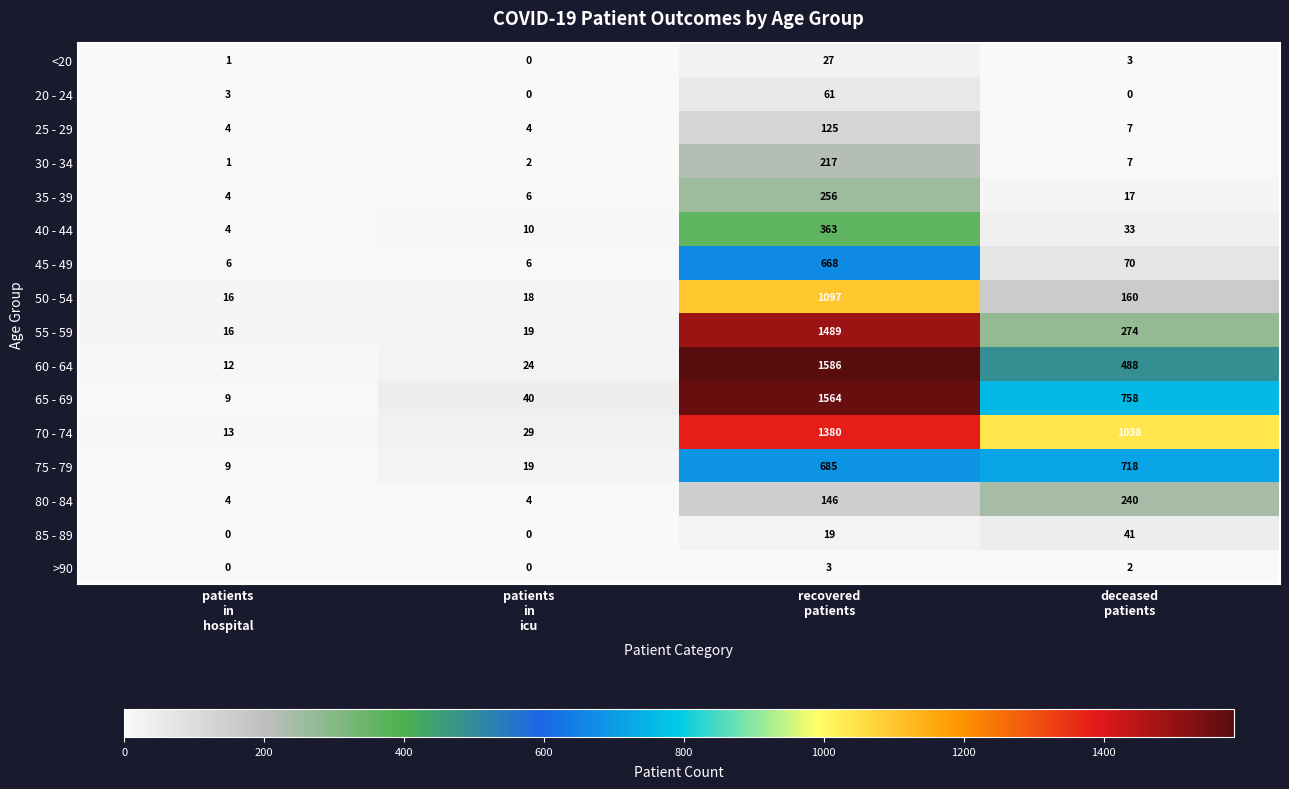

Which series has the largest total across all categories?

70 - 74